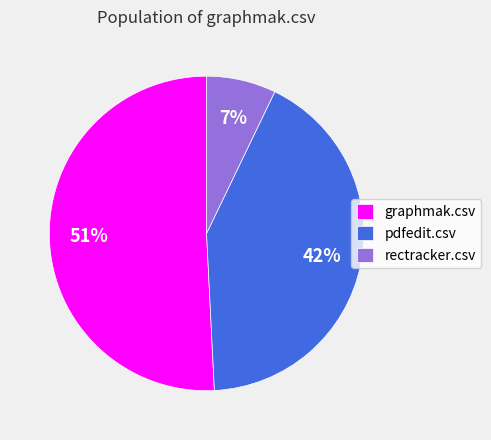

True or false: graphmak.csv accounts for 56% of the total.

False